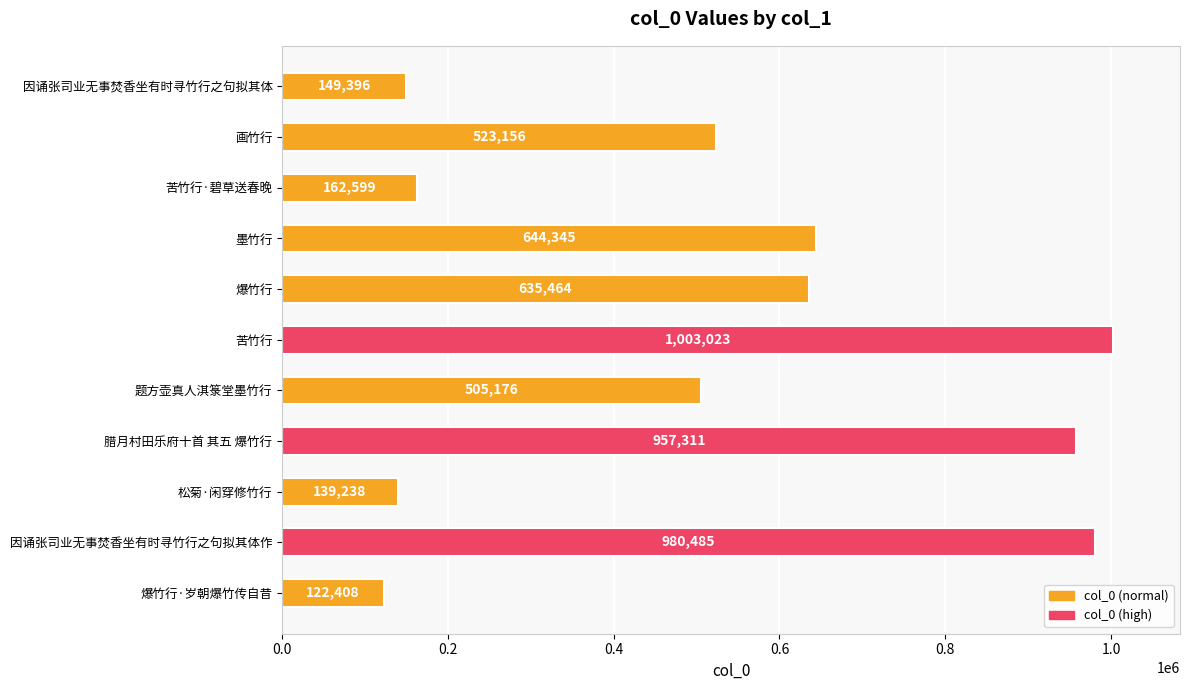

Which label corresponds to the smallest value in the chart?

爆竹行·岁朝爆竹传自昔